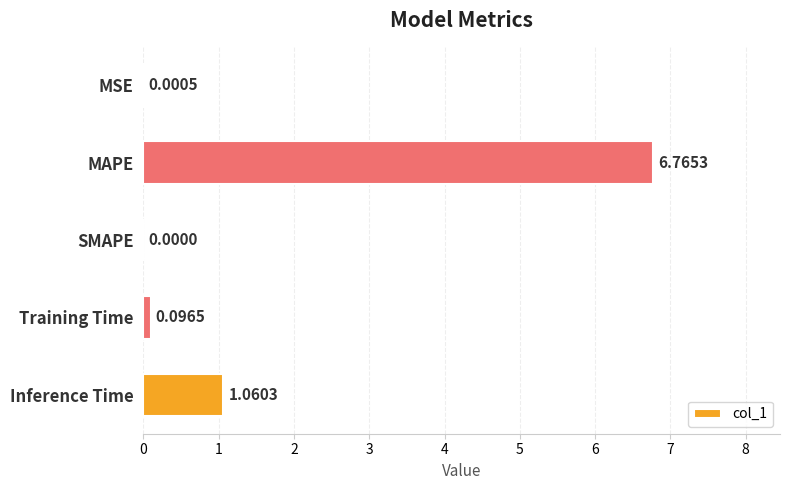

How many positive values are there?

4